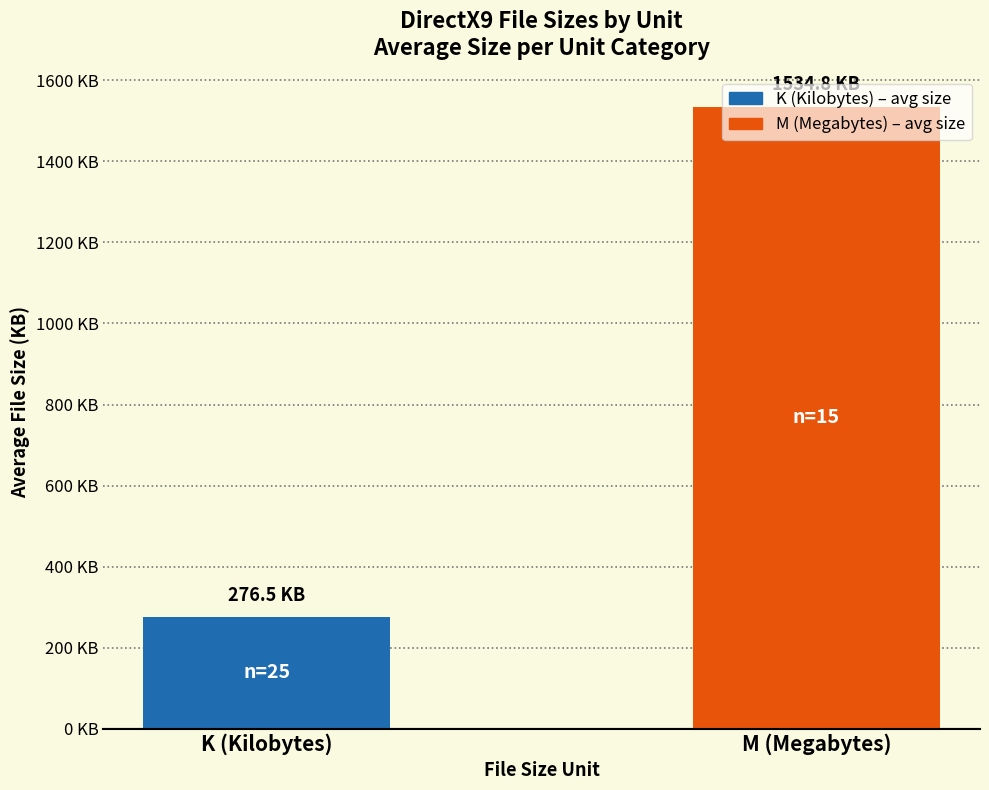

Reading left to right, transcribe all the data shown in this chart.

Average File Size (KB): K (Kilobytes)=276.5	M (Megabytes)=1534.8
File Count: K (Kilobytes)=25.0	M (Megabytes)=15.0